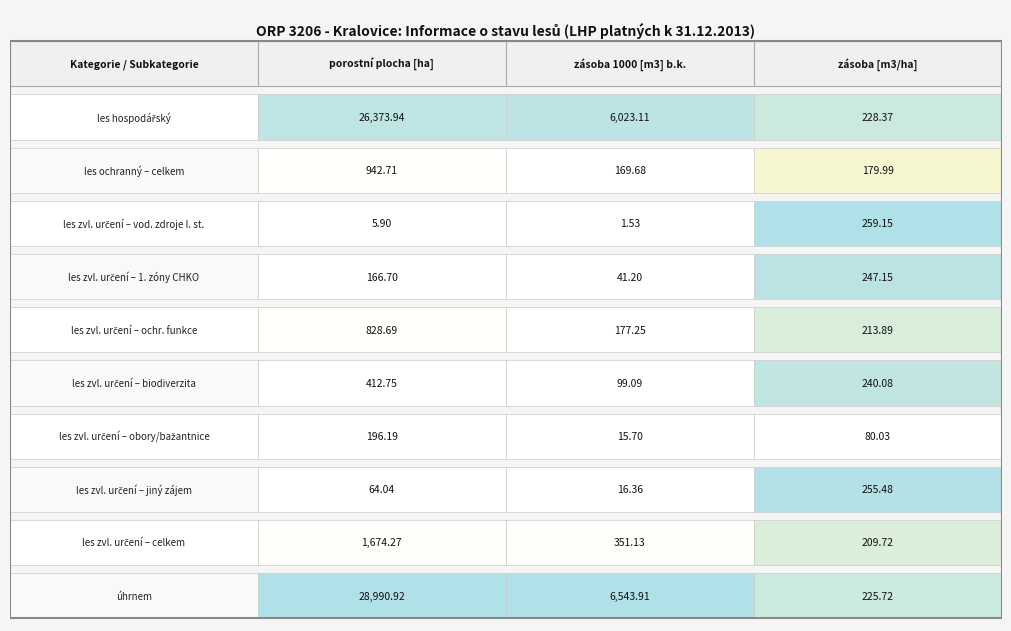

List the series in order of their overall mean, lowest first.

zásoba [m3/ha], zásoba 1000 [m3] b.k., porostní plocha [ha]